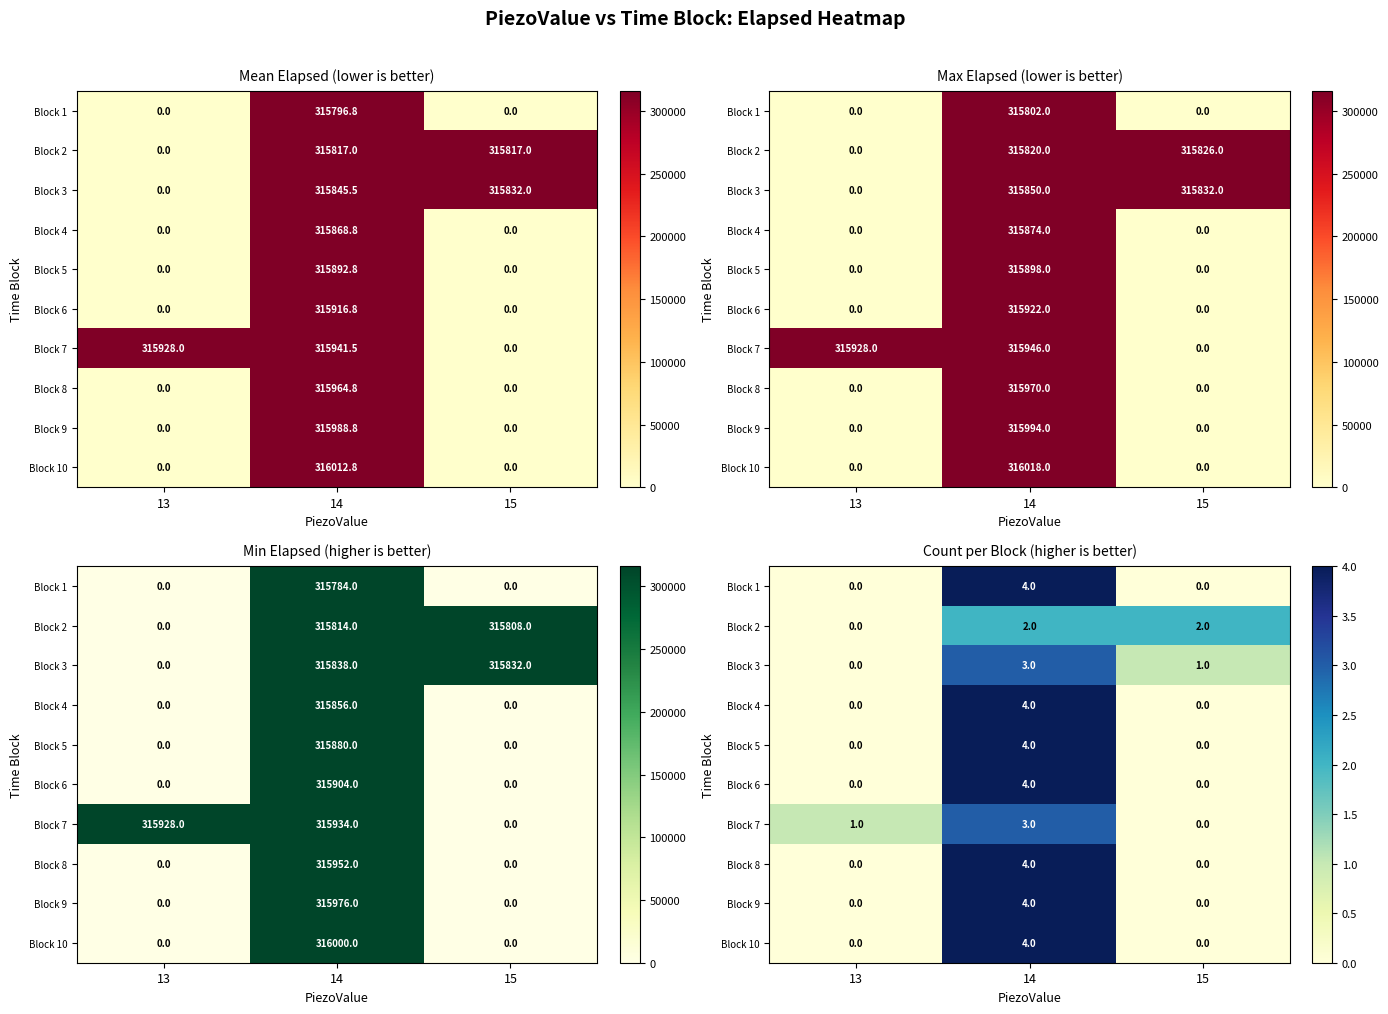

True or false: Block 9 has a value of -2 at 15.

False